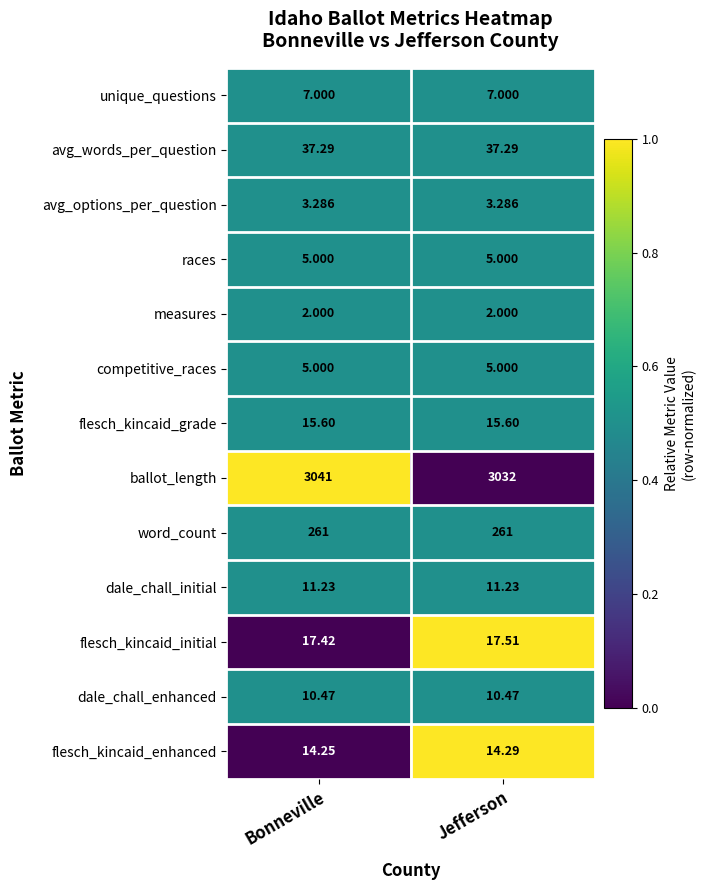

Between Bonneville and Jefferson, which series saw the biggest shift?

ballot_length